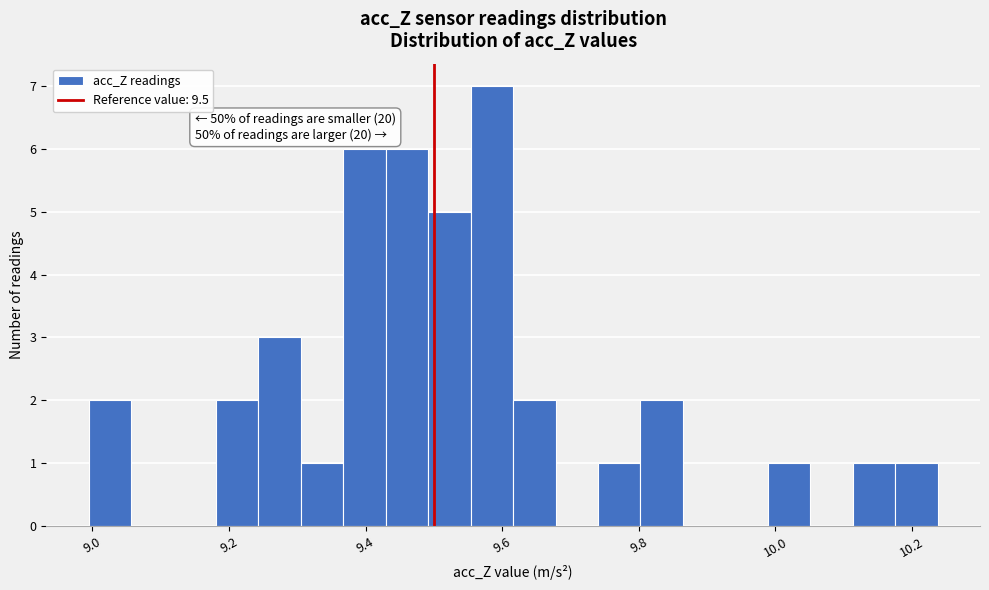

Read against the x-axis, roughly where is the centre of the tallest bar?

9.58